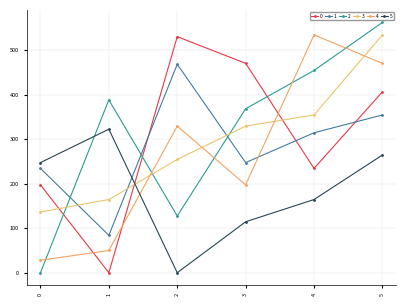

How many distinct data groups are displayed?

6